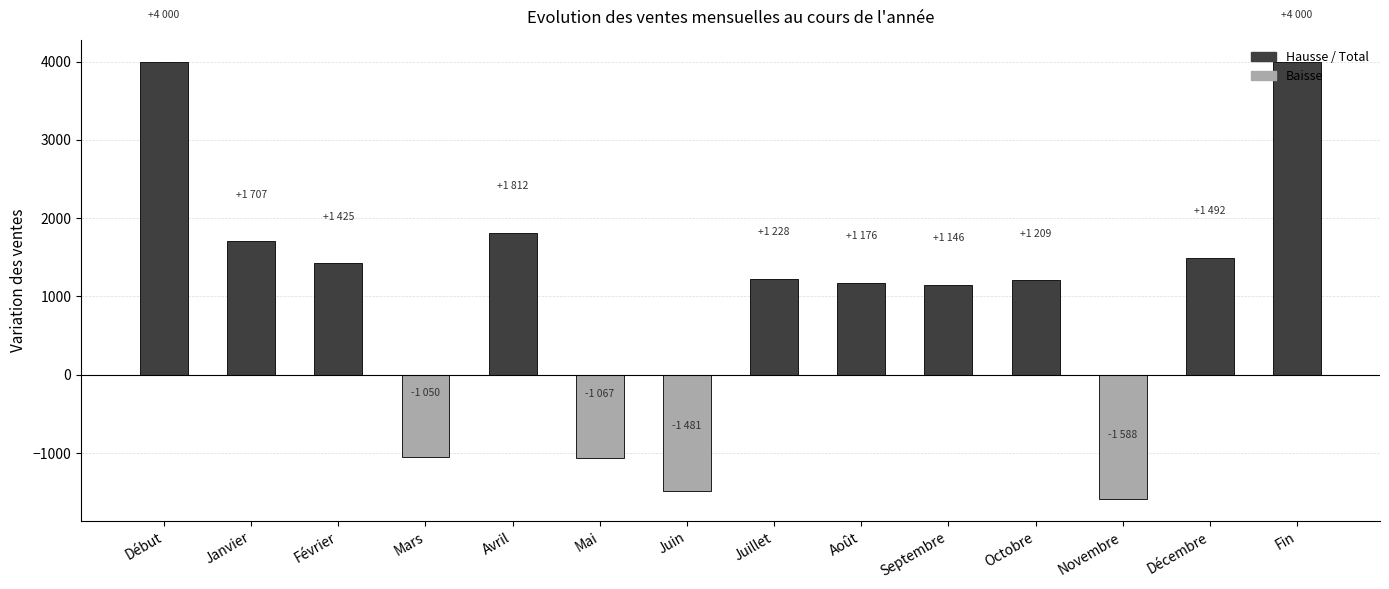

What is the value of the 2nd bar from the left?

1707